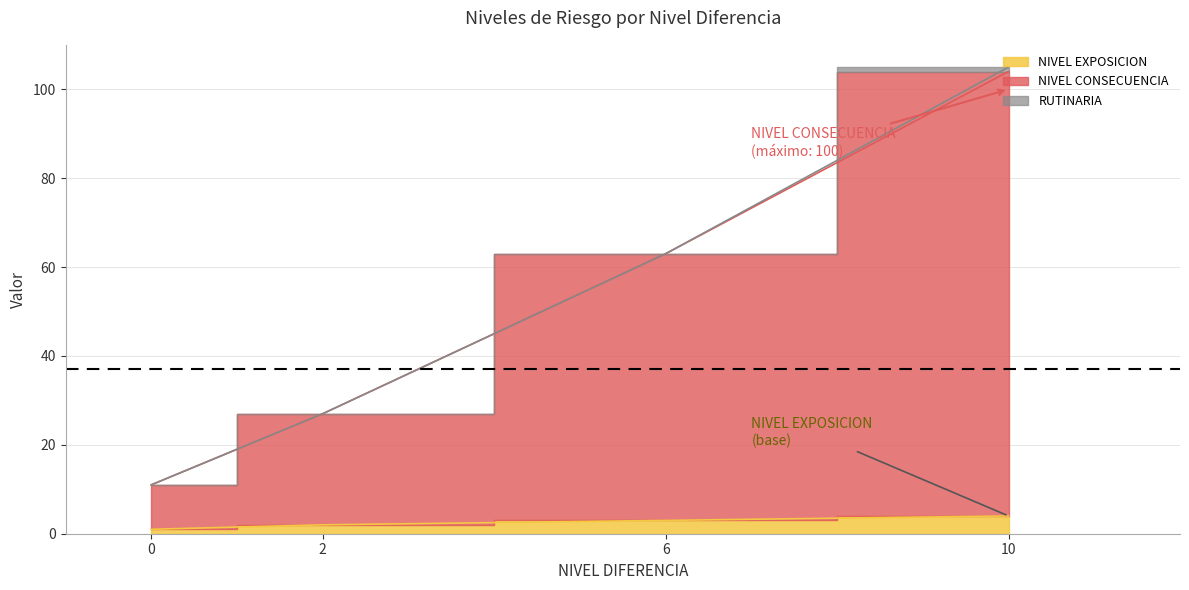

True or false: NIVEL EXPOSICION and NIVEL CONSECUENCIA cross at least once.

False